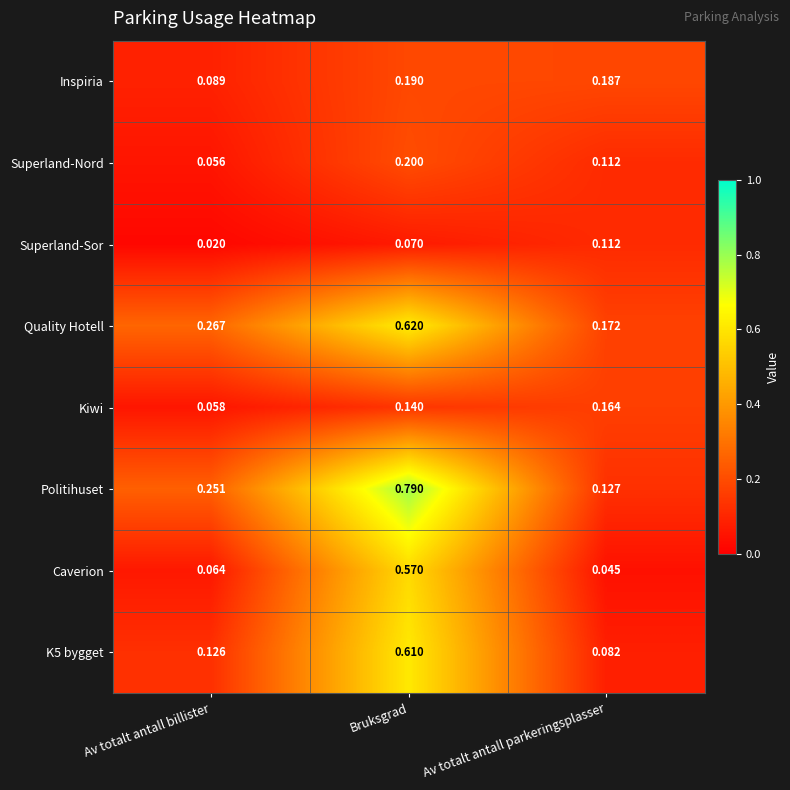

Which category has the lowest value in the Superland-Sor series?

Av totalt antall billister